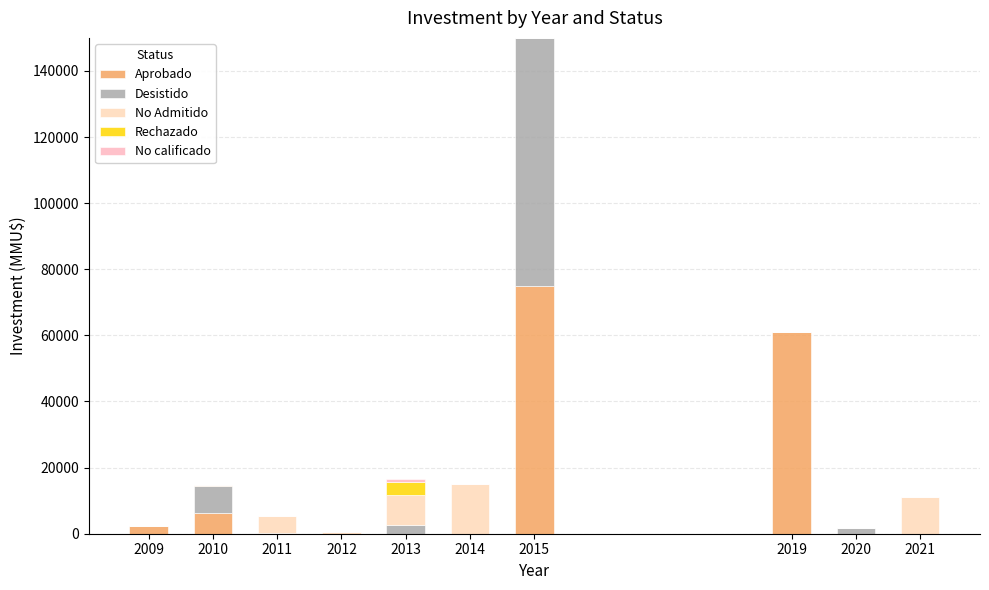

Rank the series at 2013 from highest to lowest value.

No Admitido, Rechazado, Desistido, No calificado, Aprobado